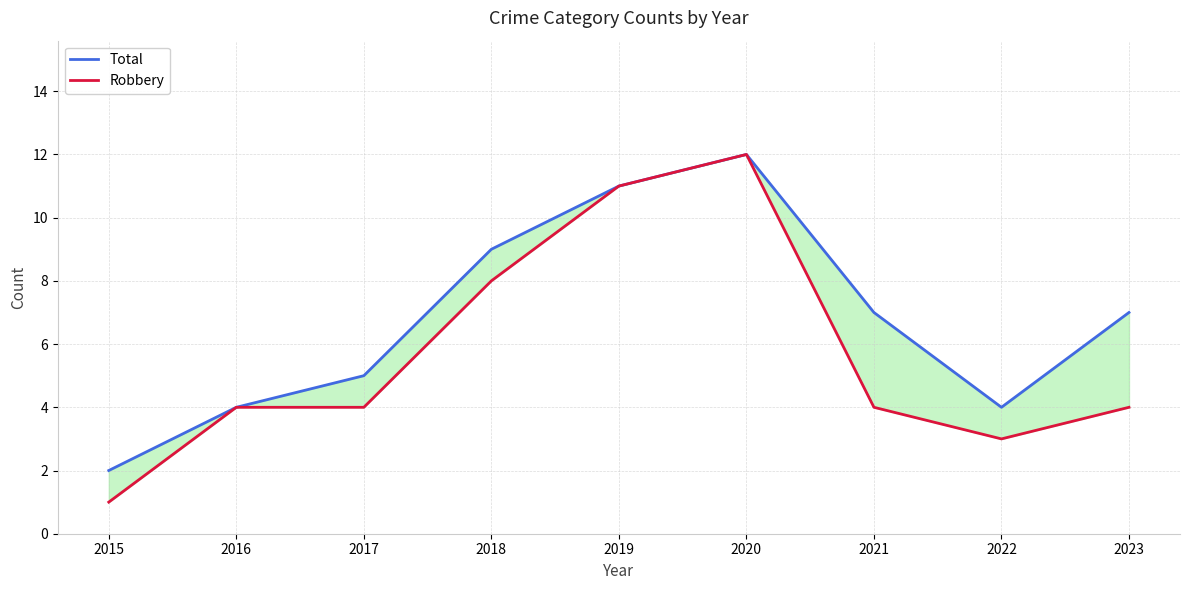

How many interior local peaks does the Total series have?

1